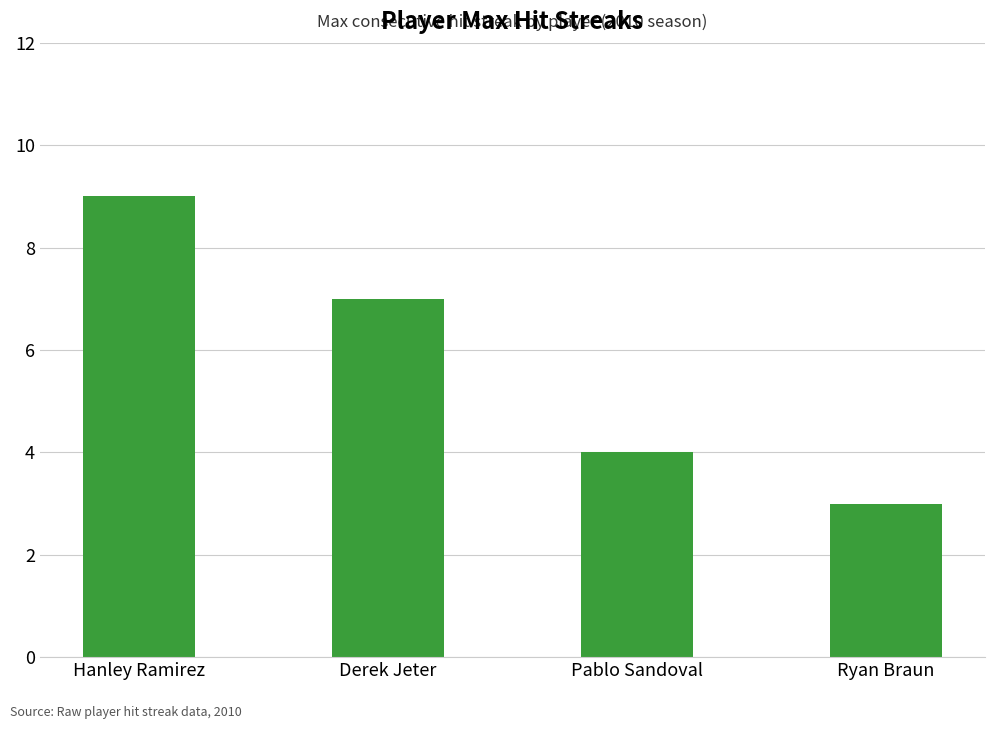

How many data points are less than 7?

2